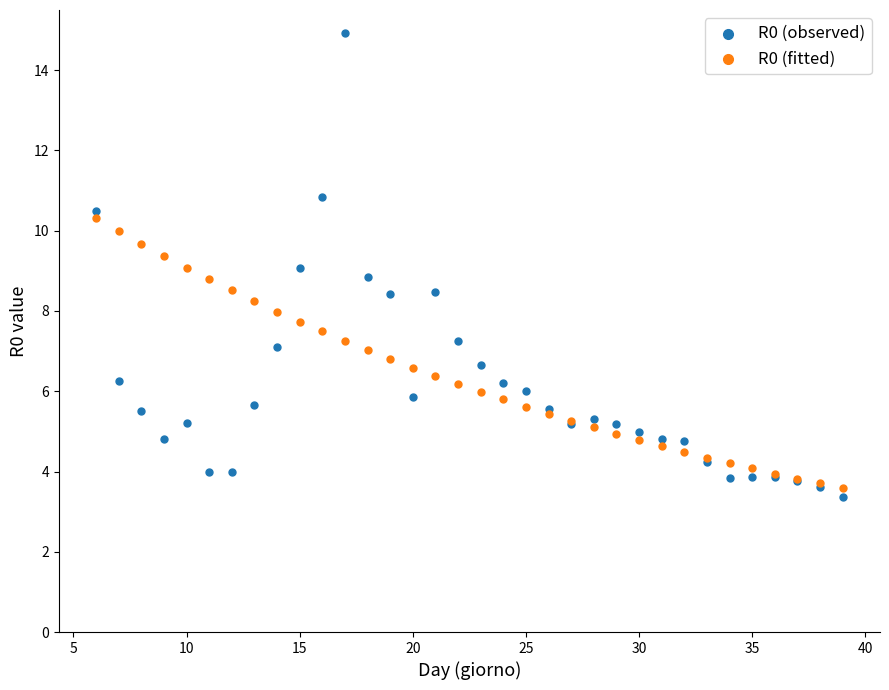

What is the X range (max minus min) for the scatter plot?

33.0